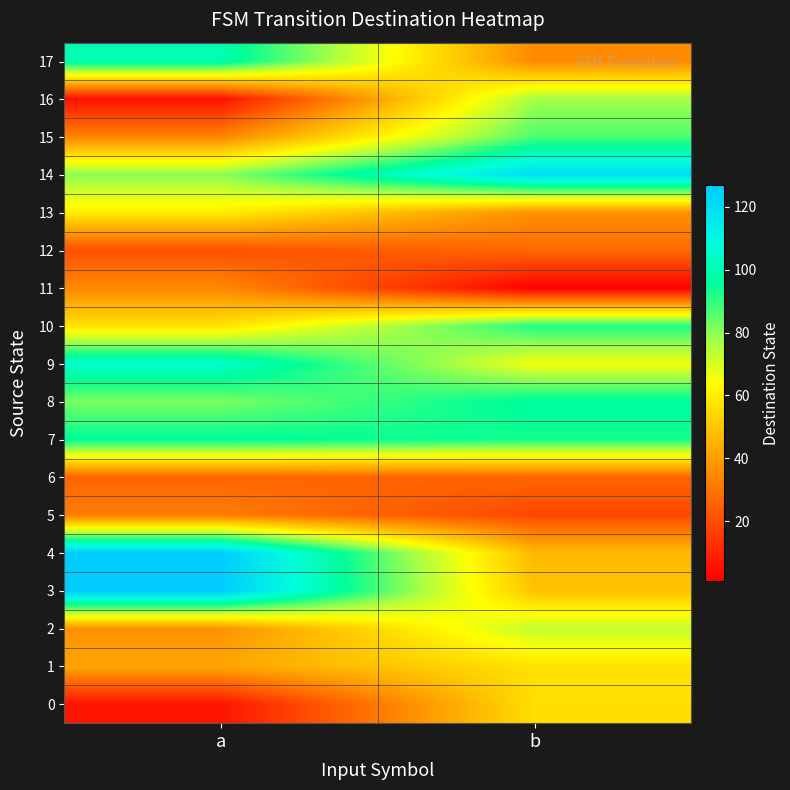

Rank the series at a from lowest to highest value.

16, 0, 12, 6, 5, 15, 11, 2, 1, 10, 13, 14, 8, 7, 17, 9, 4, 3